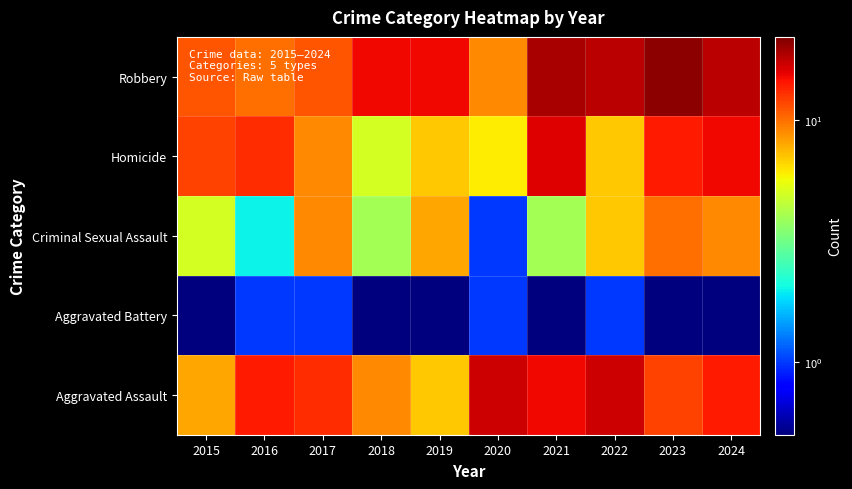

Which series changed the most between 2017 and 2020?

Criminal Sexual Assault